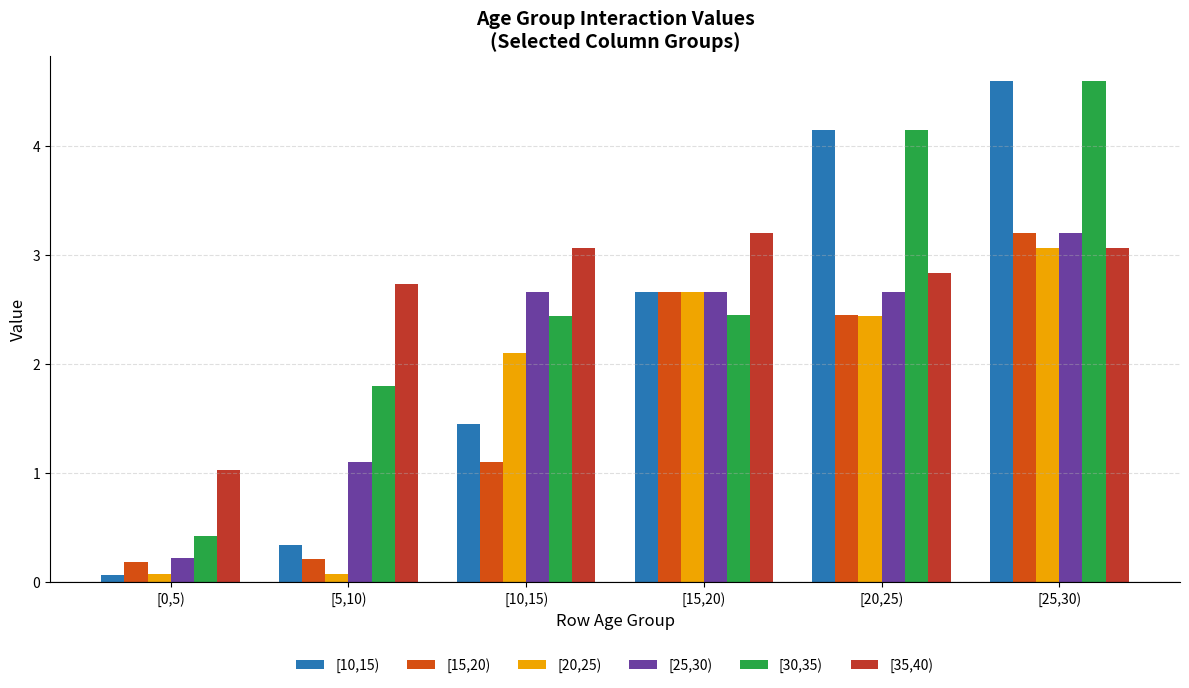

What is the minimum value shown in the chart?

0.1